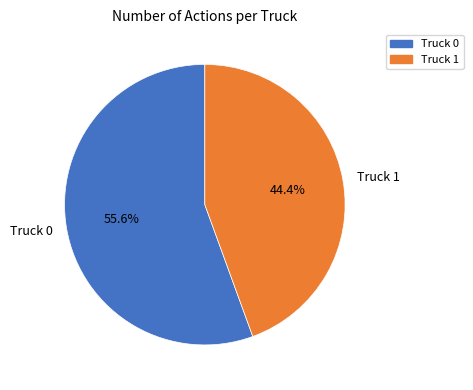

What is the largest slice in the pie chart?

Truck 0